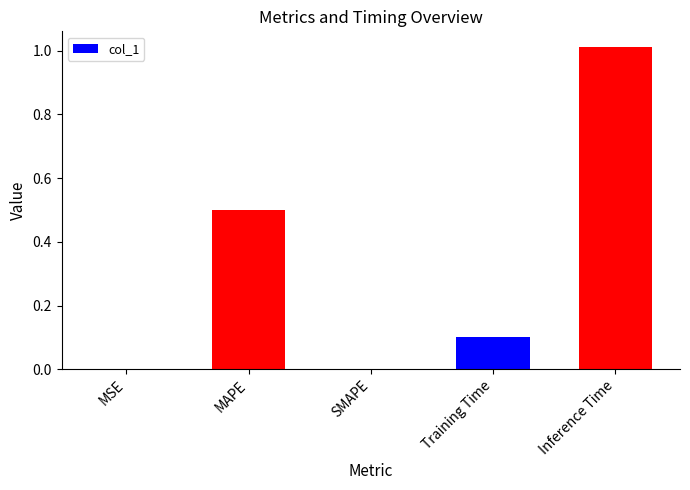

What is the change in value from SMAPE to Inference Time?

+1.0